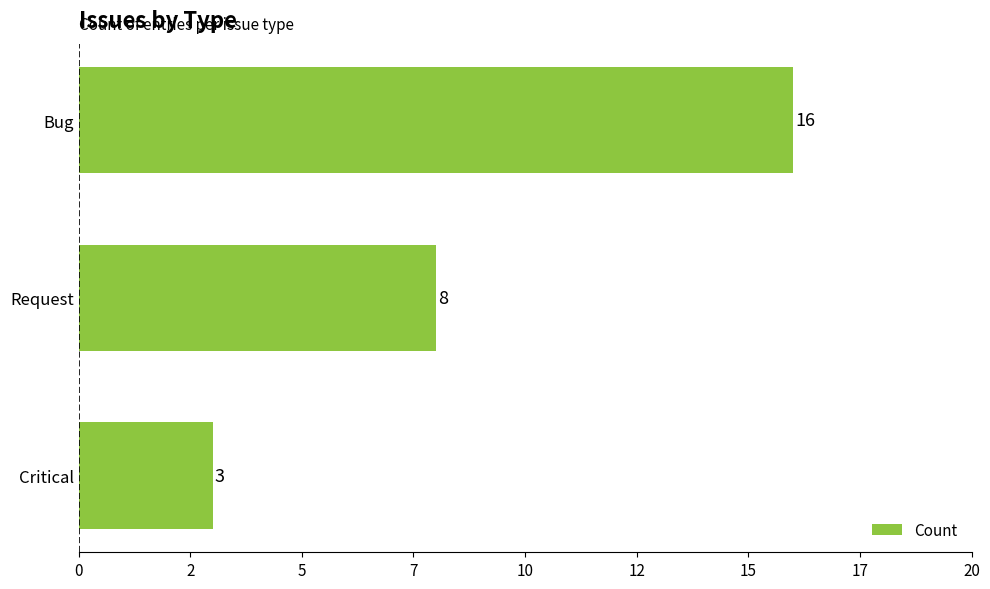

Does the chart contain any negative values?

No